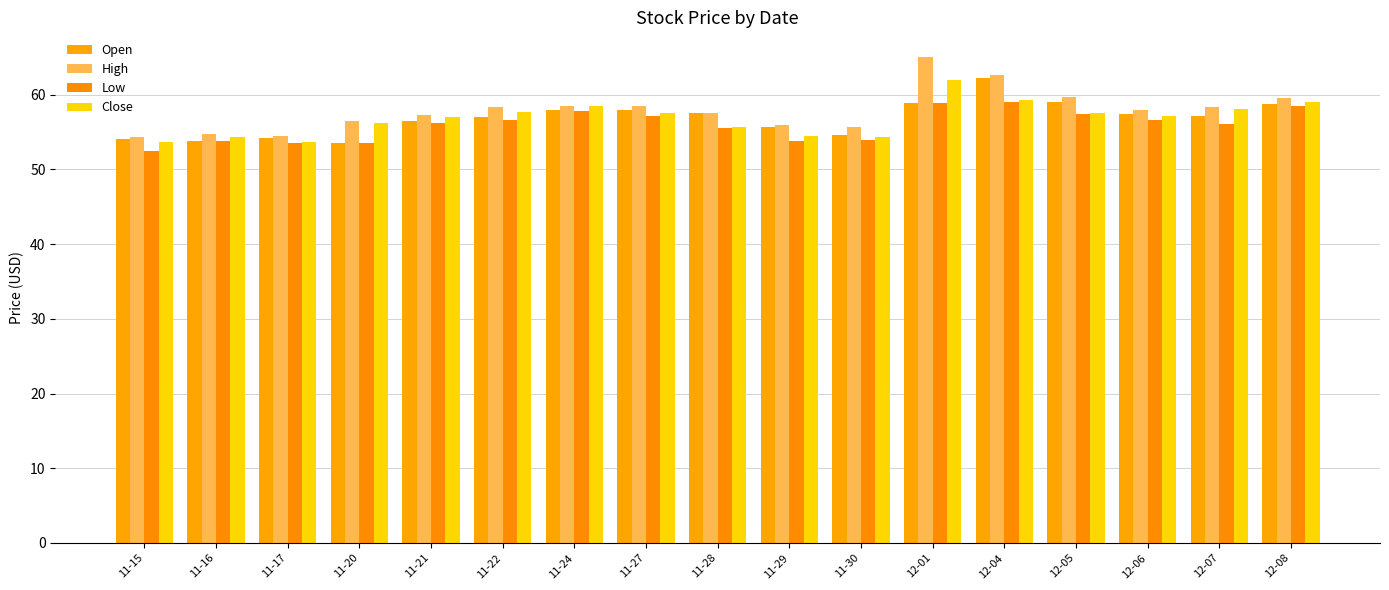

At how many categories does at least one series exceed 55?

14